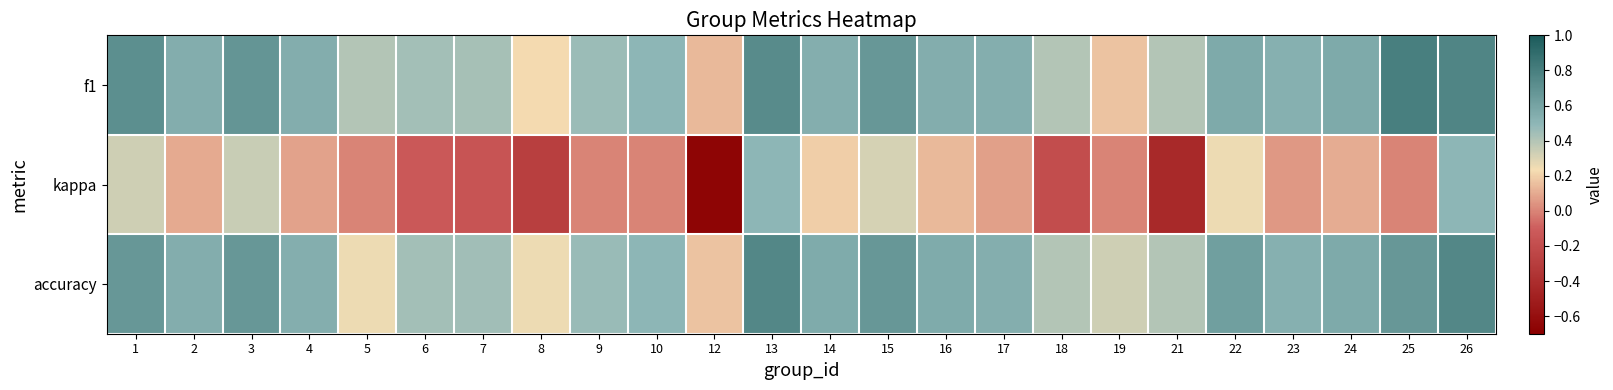

How many data points does each series have?

24